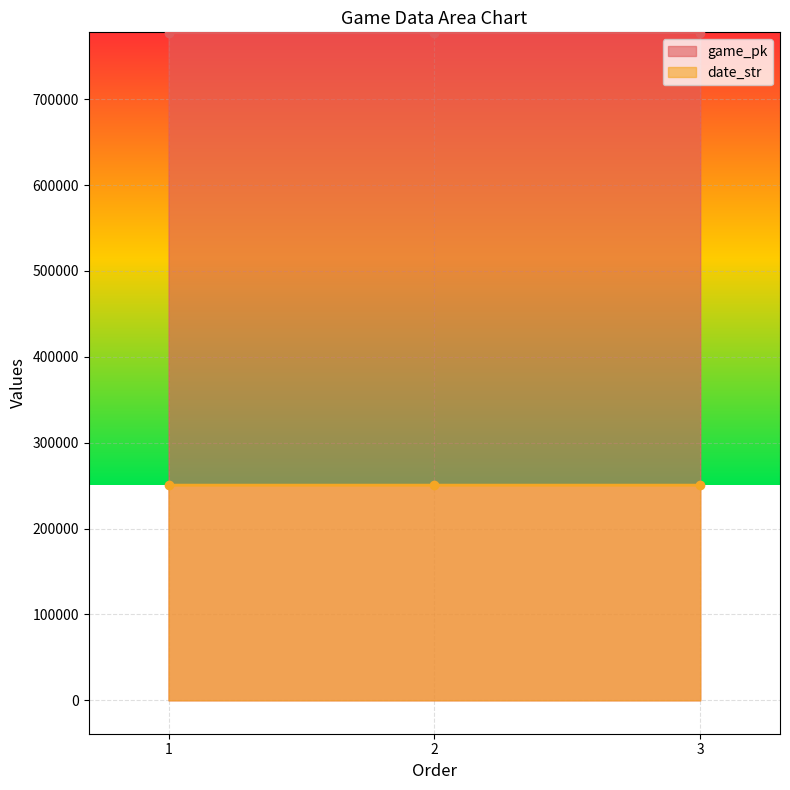

Reading left to right, extract all data points from this chart.

game_pk: 1=777534	2=777547	3=777563
date_str: 1=250612	2=250611	3=250610